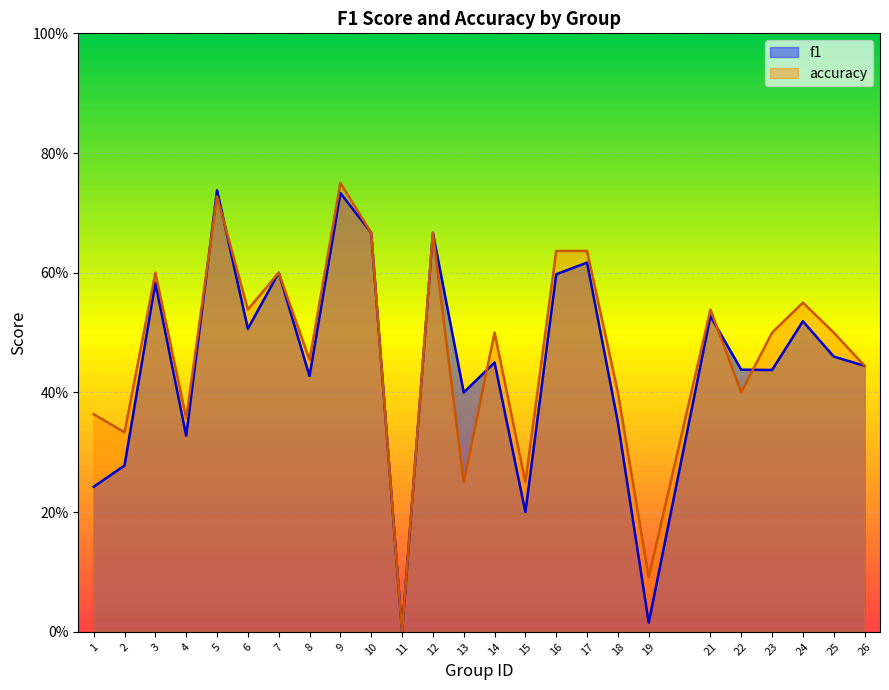

What are all the series names shown in the legend?

f1, accuracy